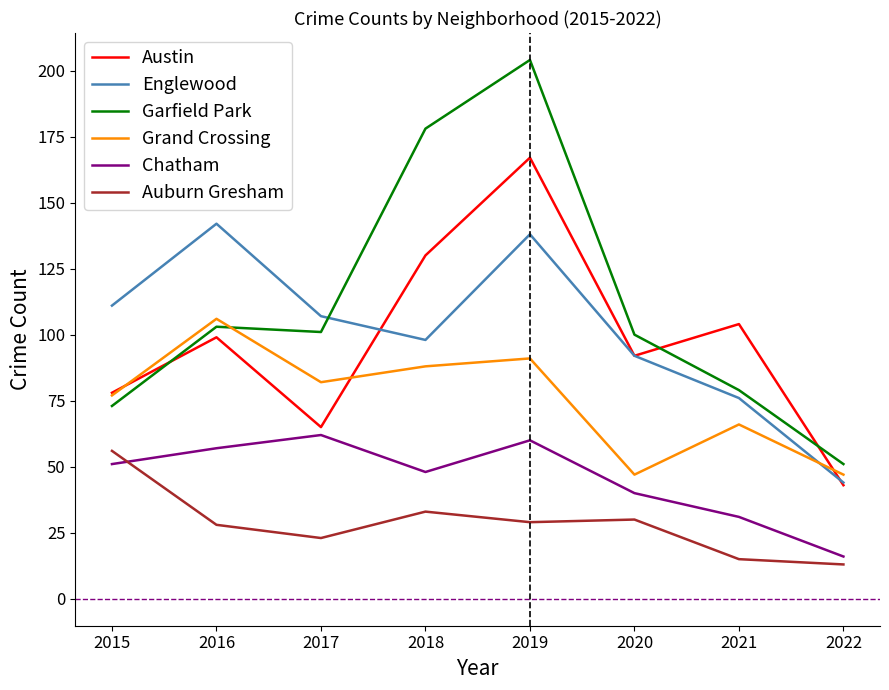

Which series has the largest range (max minus min)?

Garfield Park